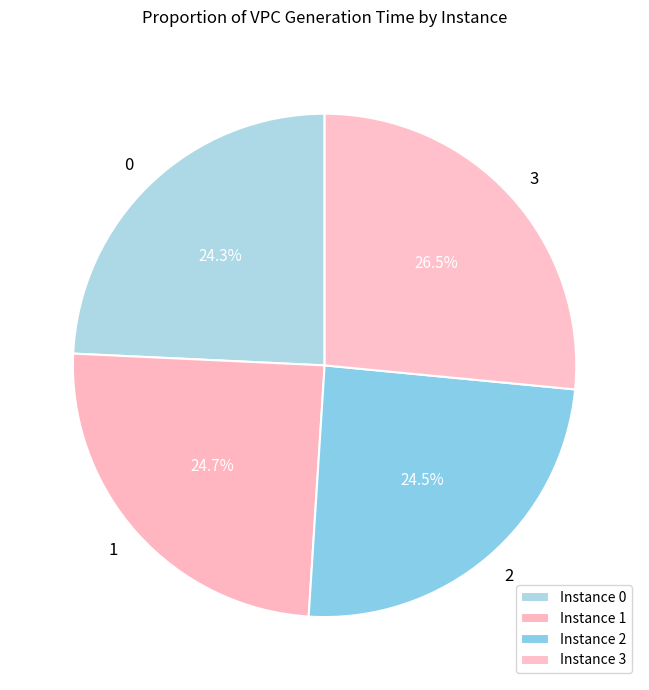

Which has a higher value, 3 or 2?

3